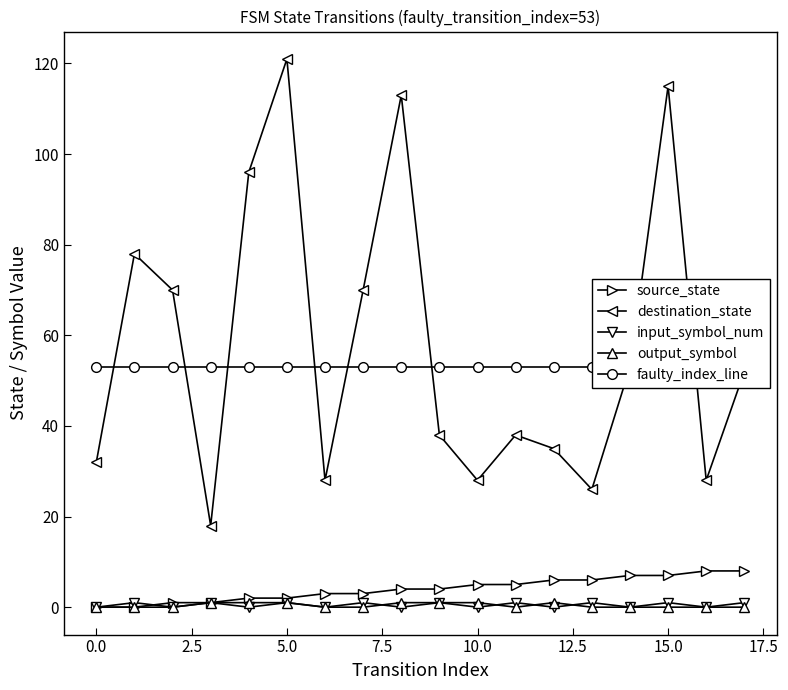

True or false: source_state and input_symbol_num cross at least once.

True